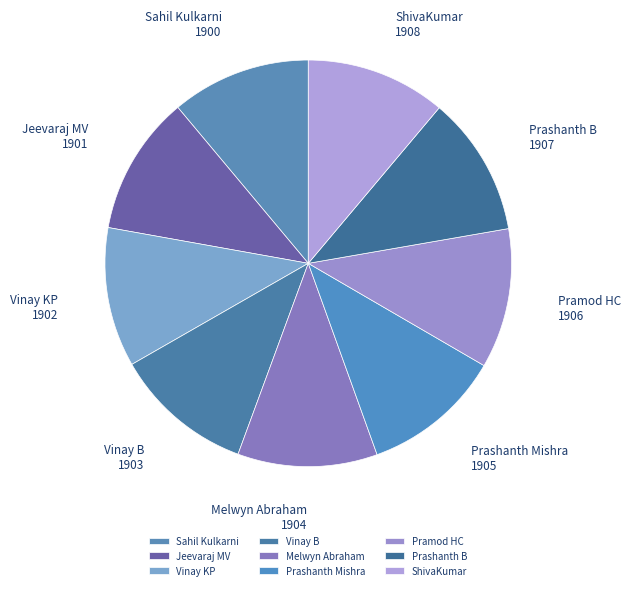

Is it true that Prashanth Mishra is 2% of the pie?

False